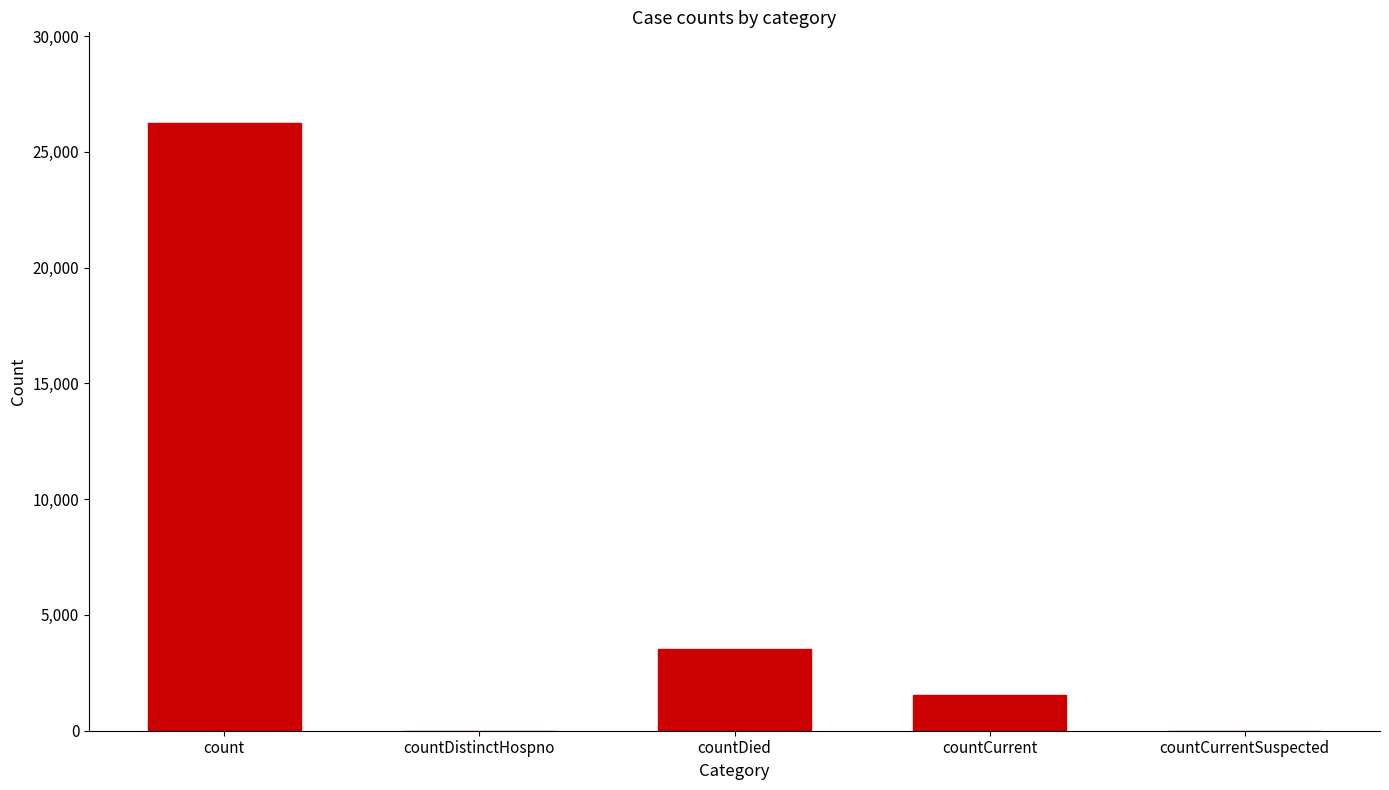

How many data points does each series have?

5